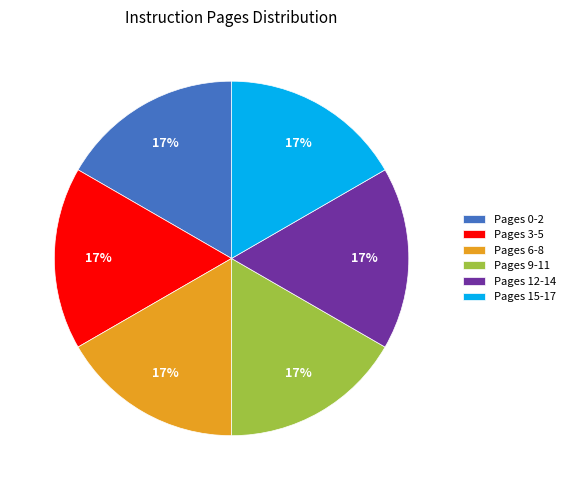

The Pages 9-11 slice represents 17% of the pie. True or false?

True